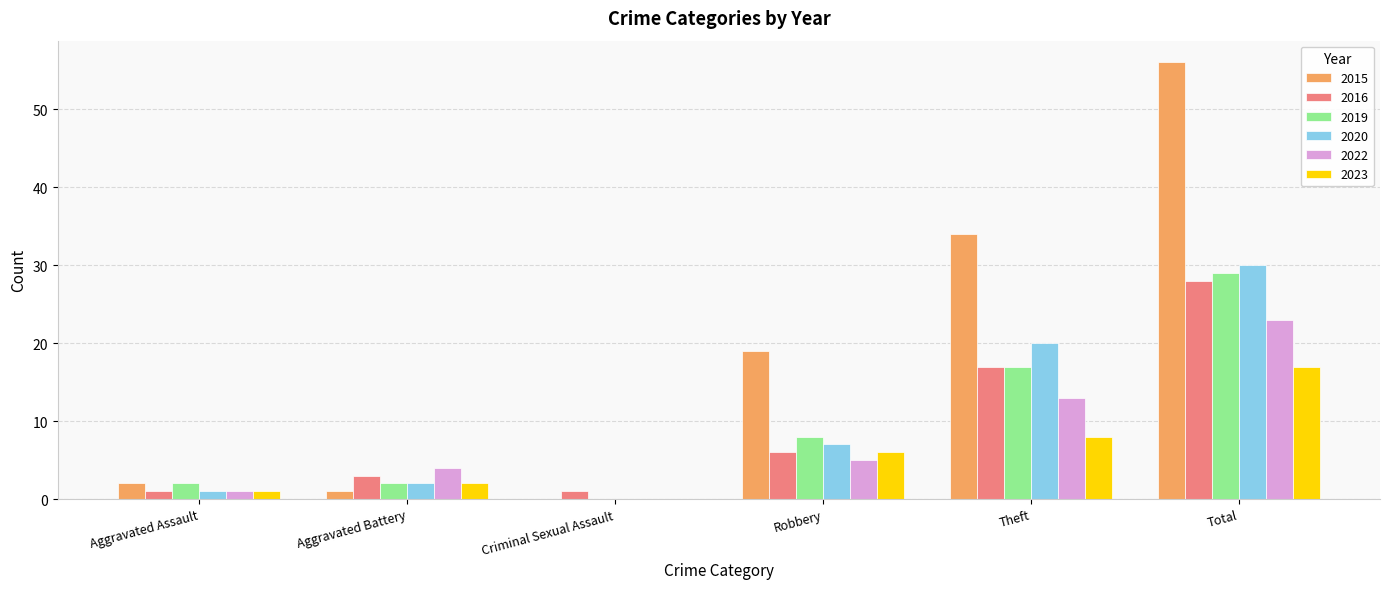

True or false: 2022 has a value of 4 at Aggravated Battery.

True